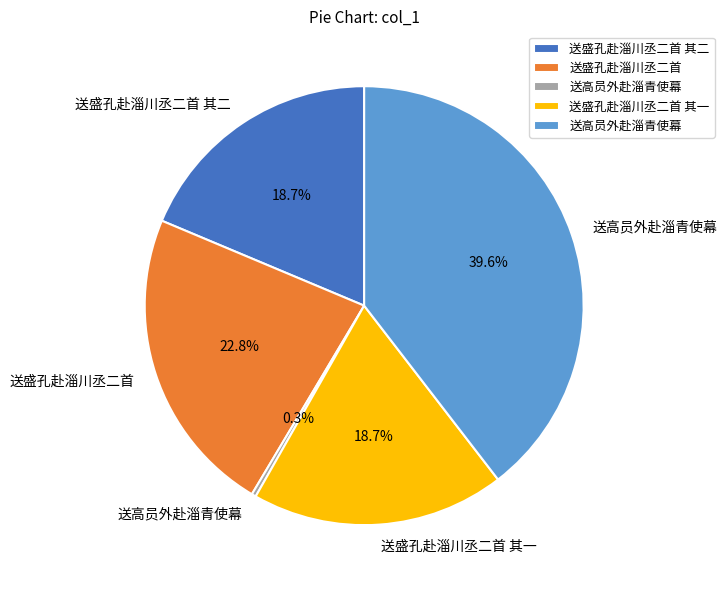

Does any single category account for the majority?

No